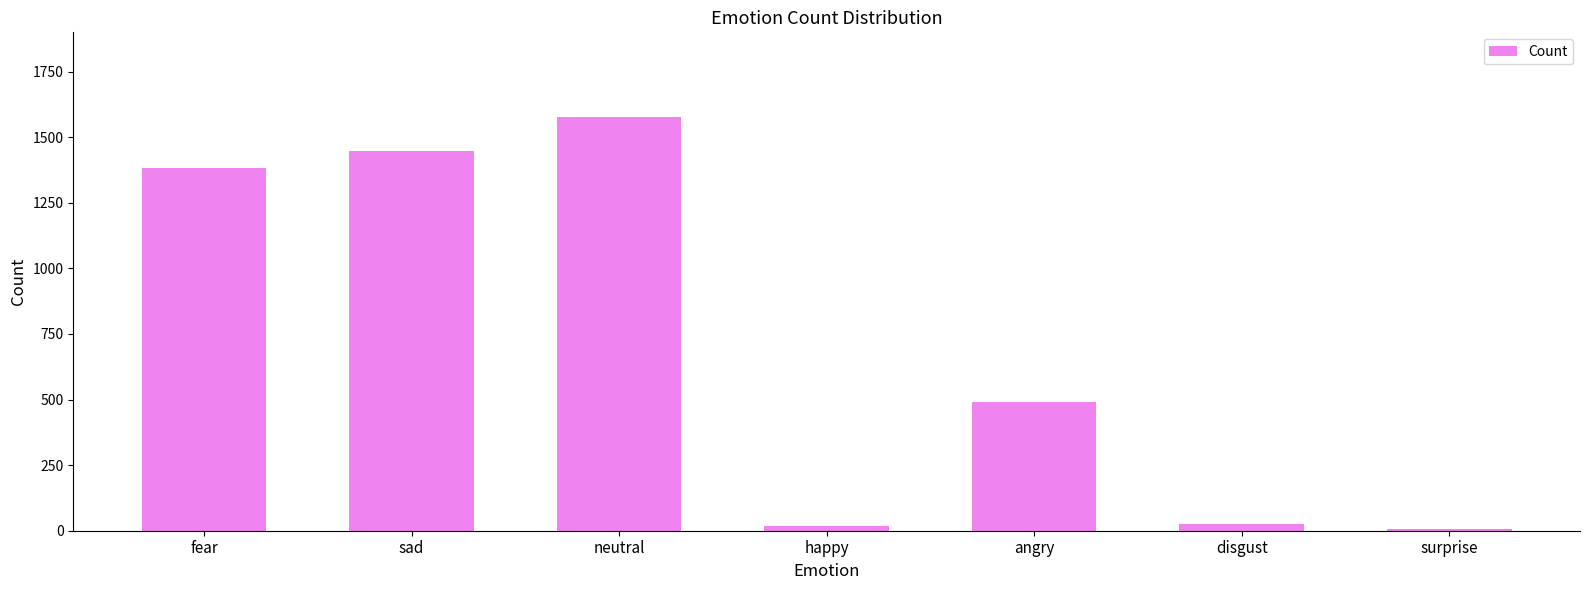

What is the sum of the values at happy and fear?

1403